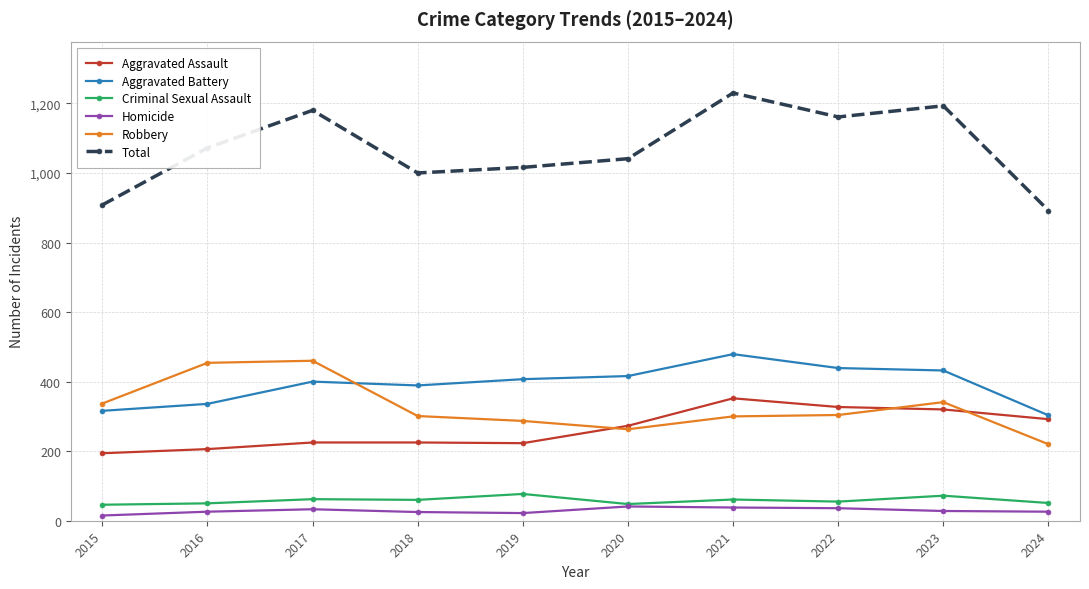

The Homicide series shows 38 at 2021. True or false?

True